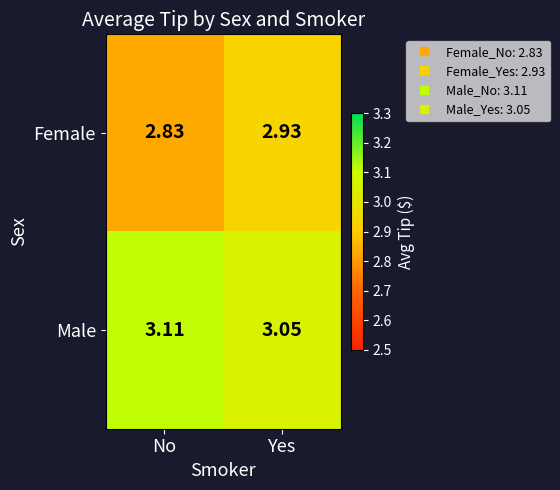

Which series has the widest spread of values?

Female